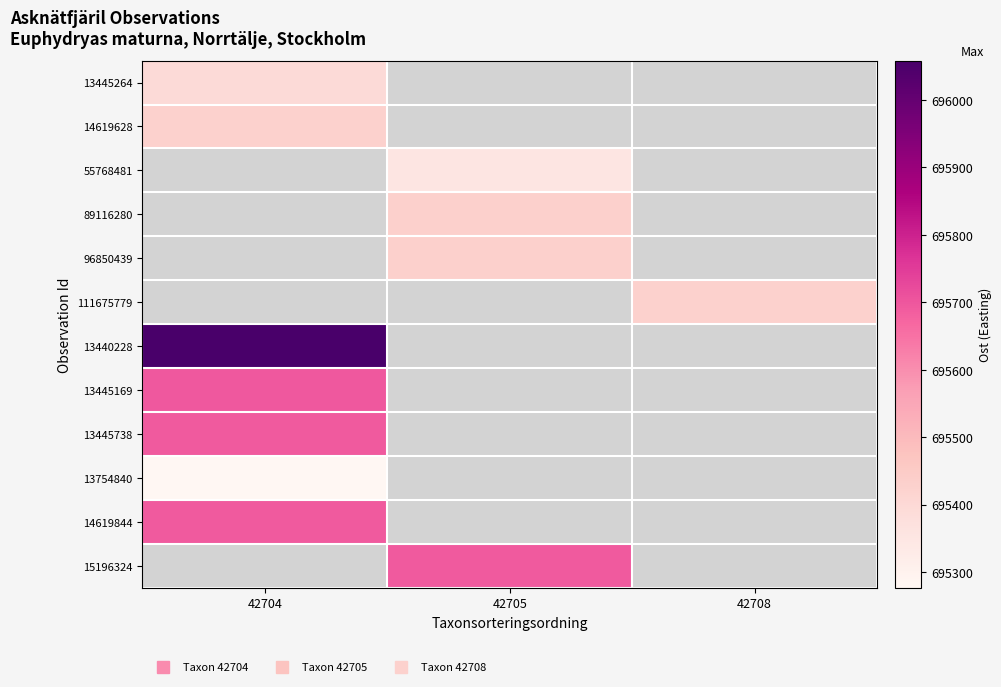

What is the minimum value shown in the chart?

695276.7